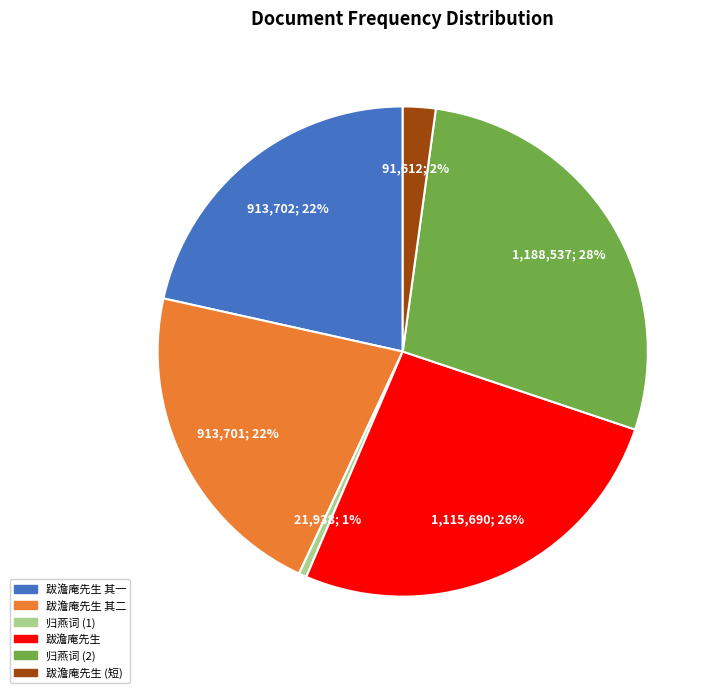

Does any single category account for the majority?

No